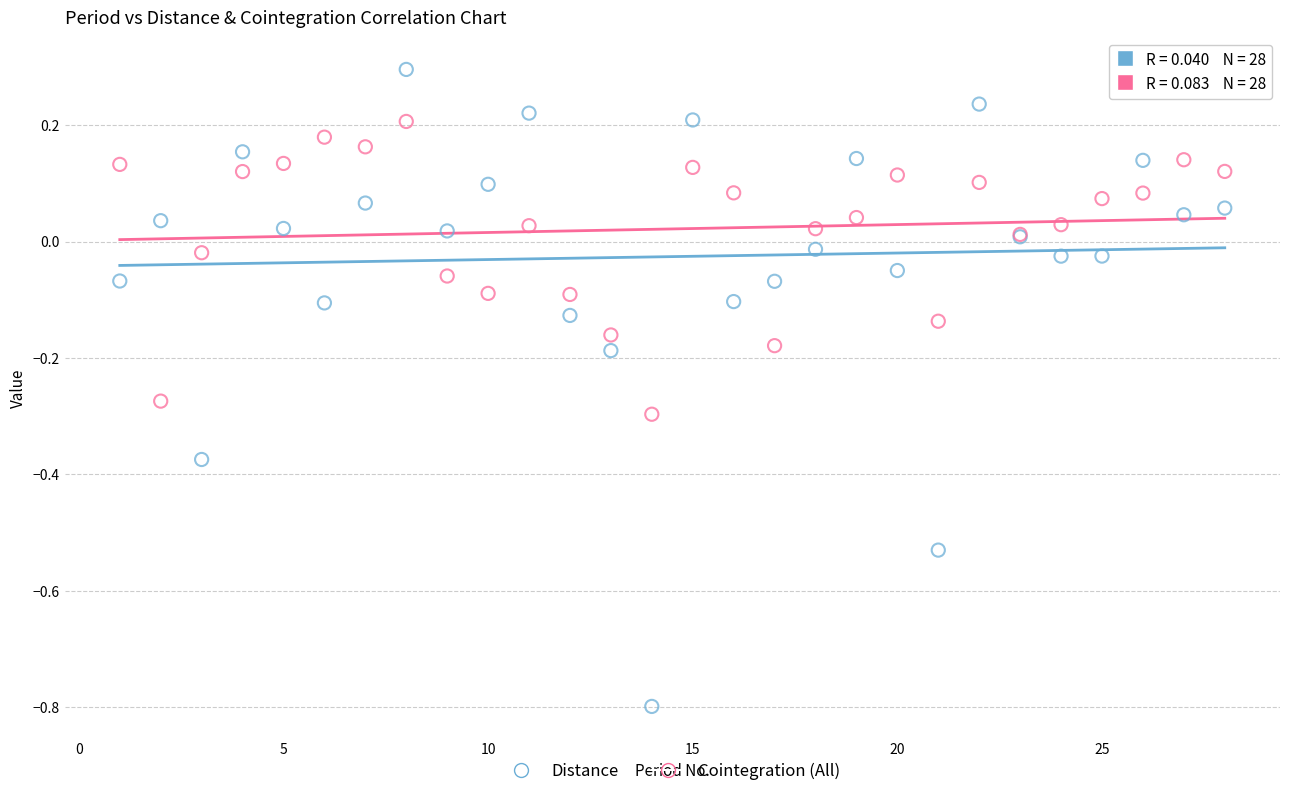

Which series has the widest spread of Y values?

Distance